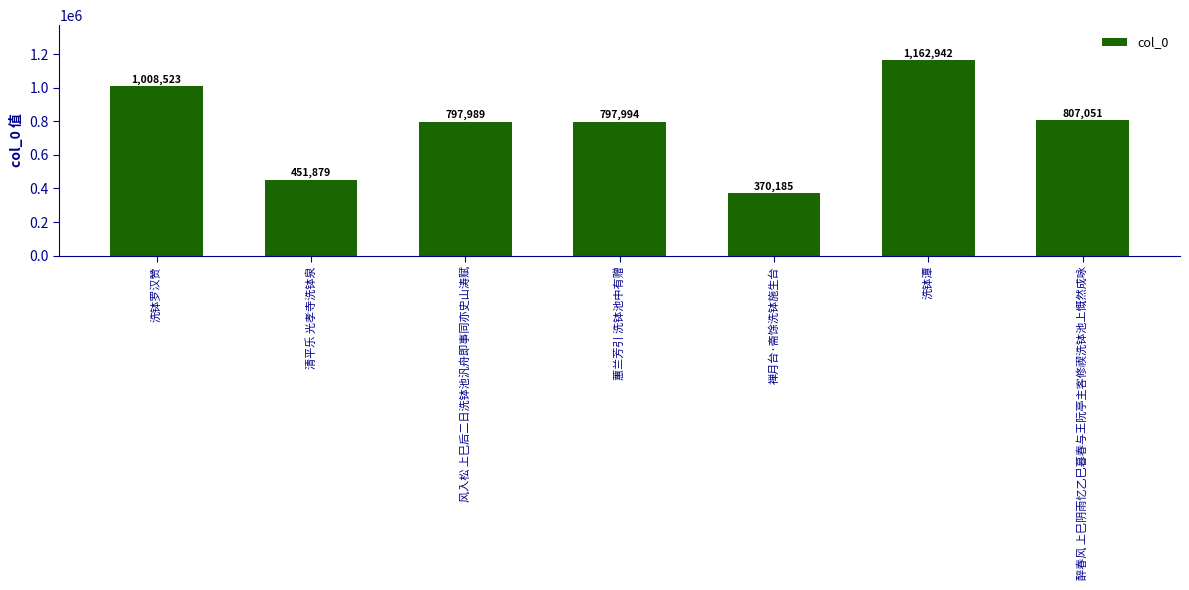

True or false: the data shows 526689 at 风入松 上巳后二日洗钵池汎舟即事同亦史山涛赋.

False